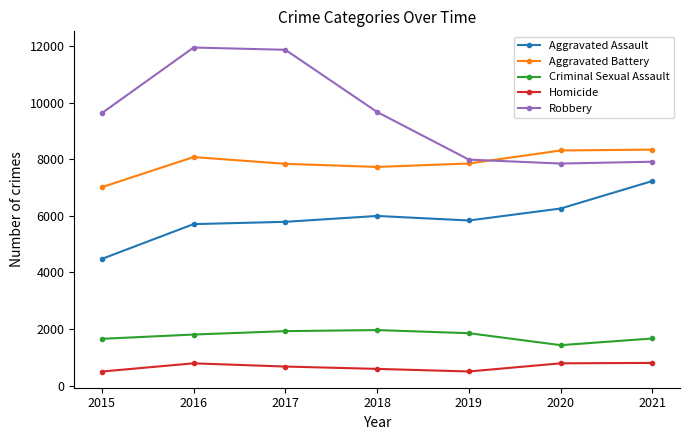

What is the approximate value of Robbery at 2018, to the nearest 10?

9680